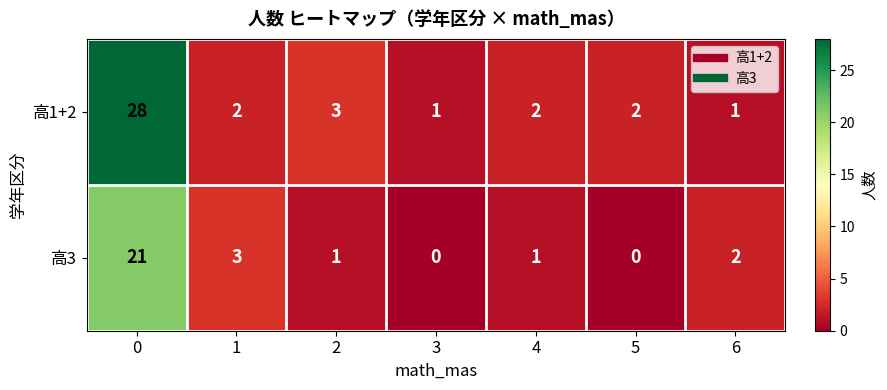

List the series in order of their overall mean, lowest first.

高3, 高1+2